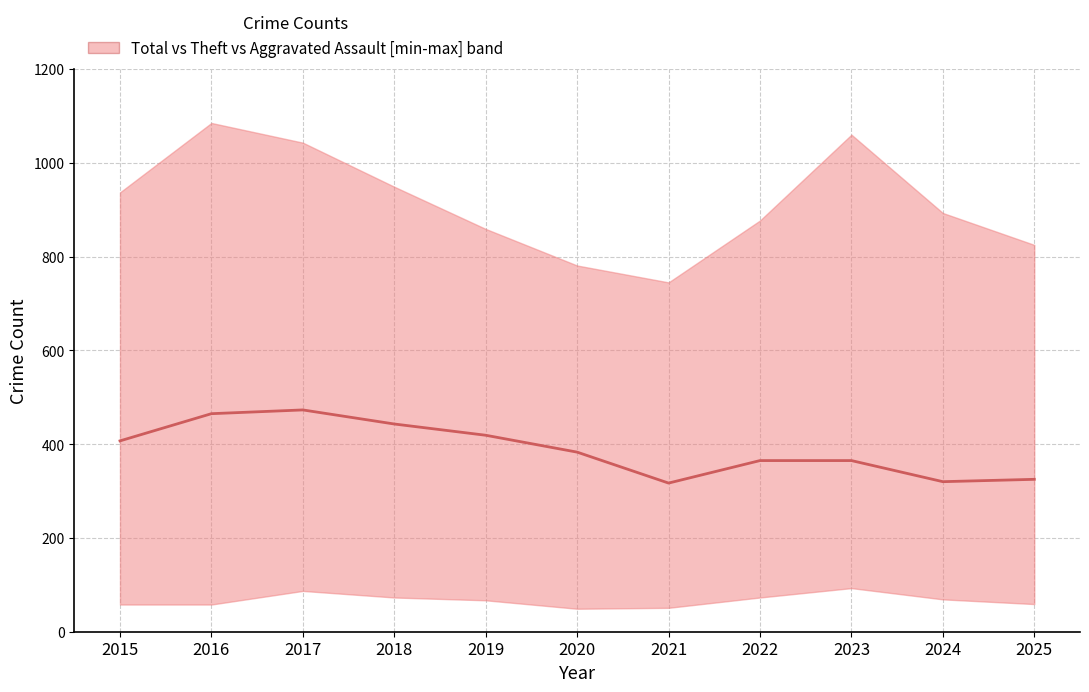

What is the value of the 10th point from the left?

320